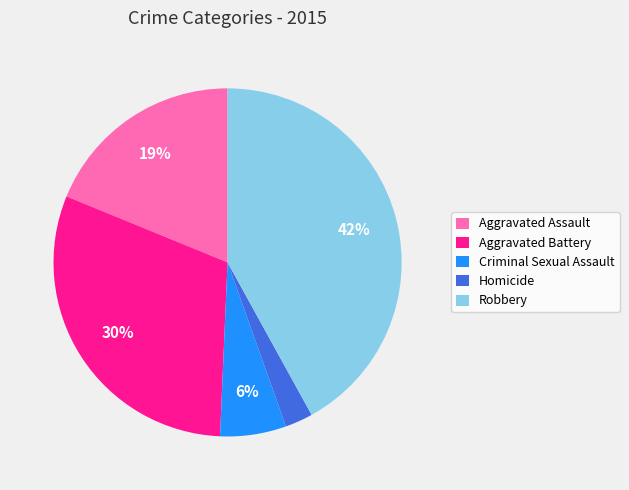

Which category has the biggest portion of the pie?

Robbery